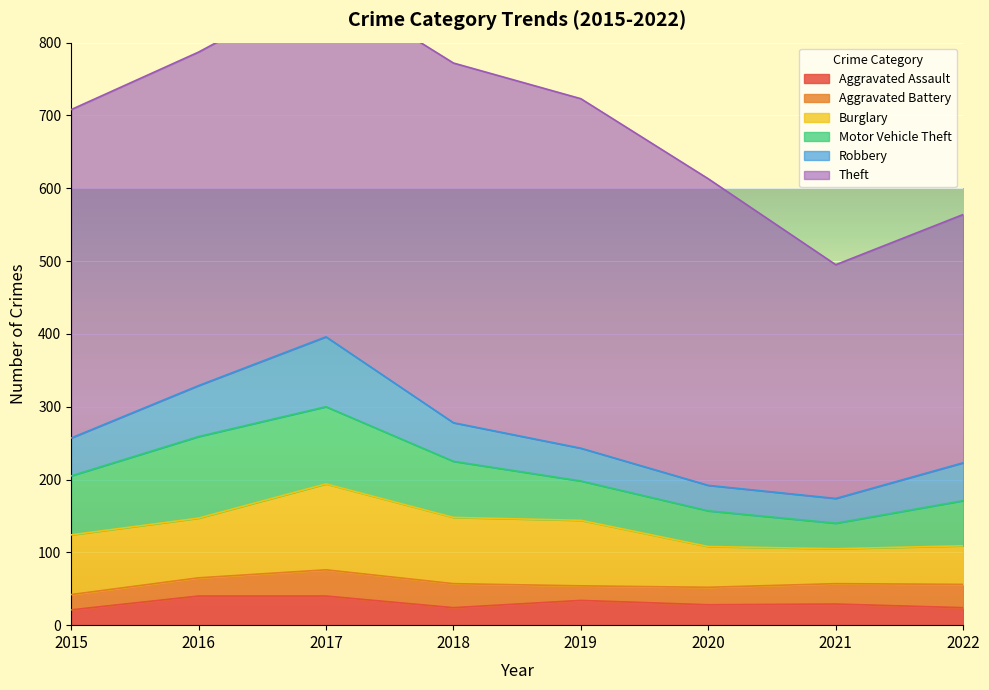

True or false: Robbery has a value of 70 at 2016.

True